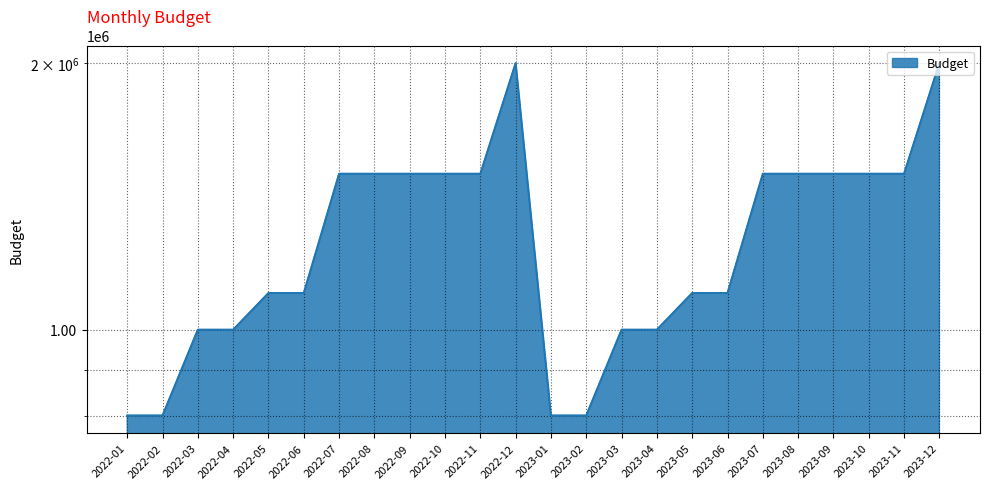

What is the difference between the second highest and second lowest values?

1200000